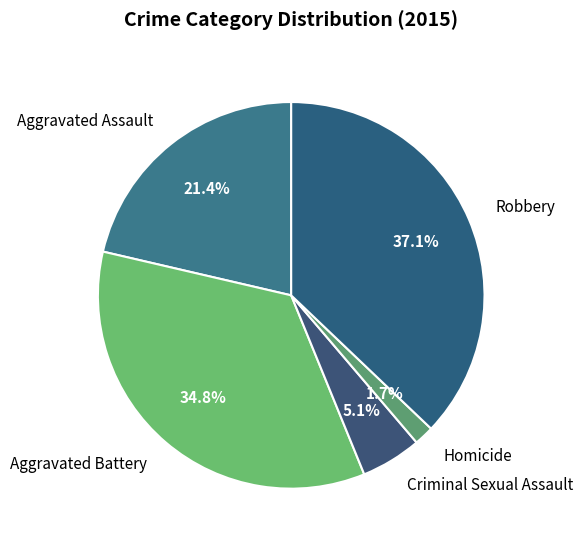

Rank the categories by value from lowest to highest.

Homicide, Criminal Sexual Assault, Aggravated Assault, Aggravated Battery, Robbery